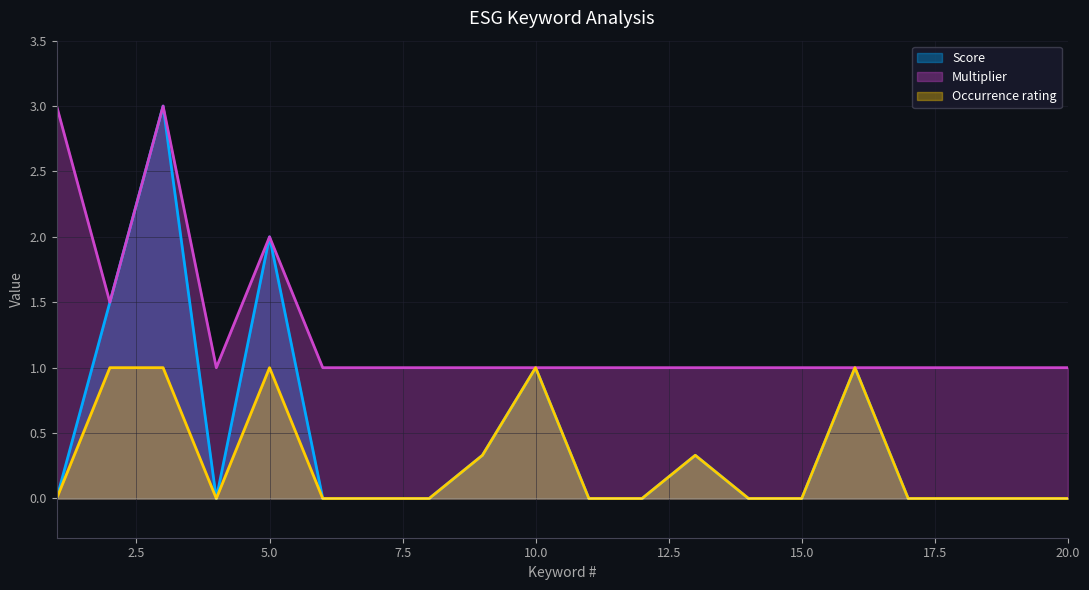

What is the total value across all series at 16?

3.0